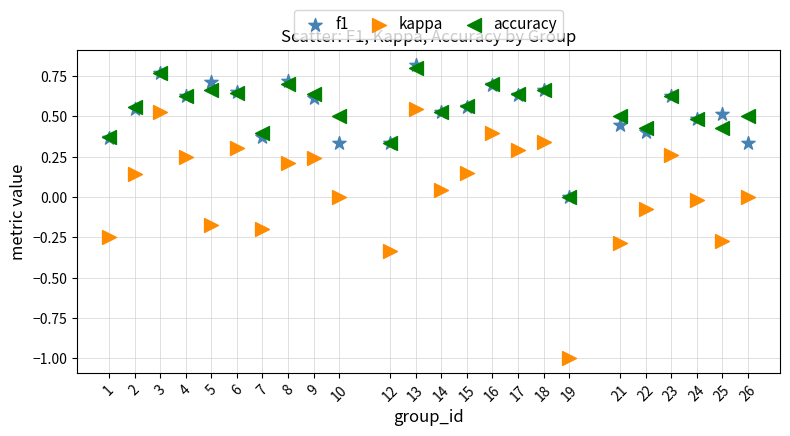

What are all the series names shown in the legend?

f1, kappa, accuracy